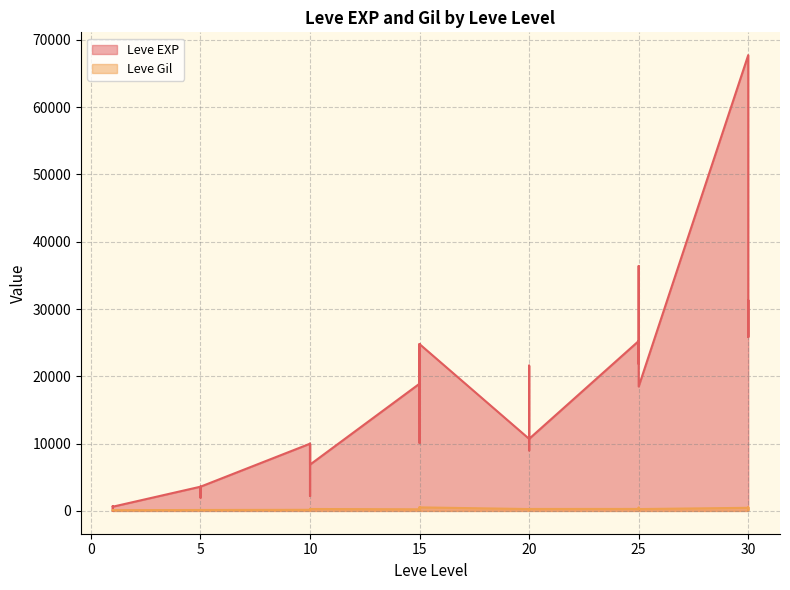

What is the spread (max minus min) of values at 25?

24954